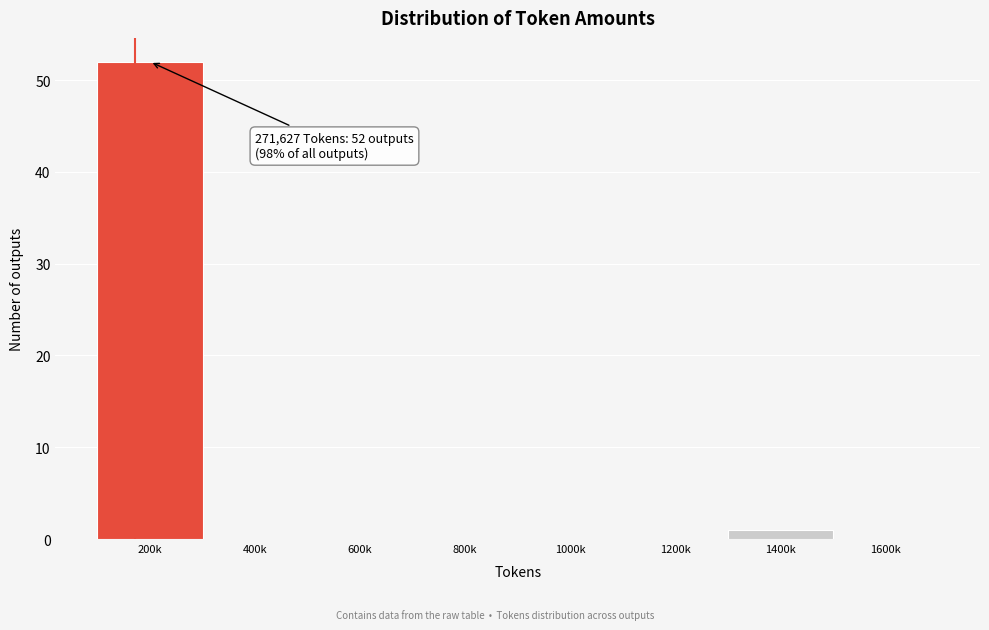

Reading left to right, extract all data points from this chart.

200k=52	400k=0	600k=0	800k=0	1000k=0	1200k=0	1400k=1	1600k=0